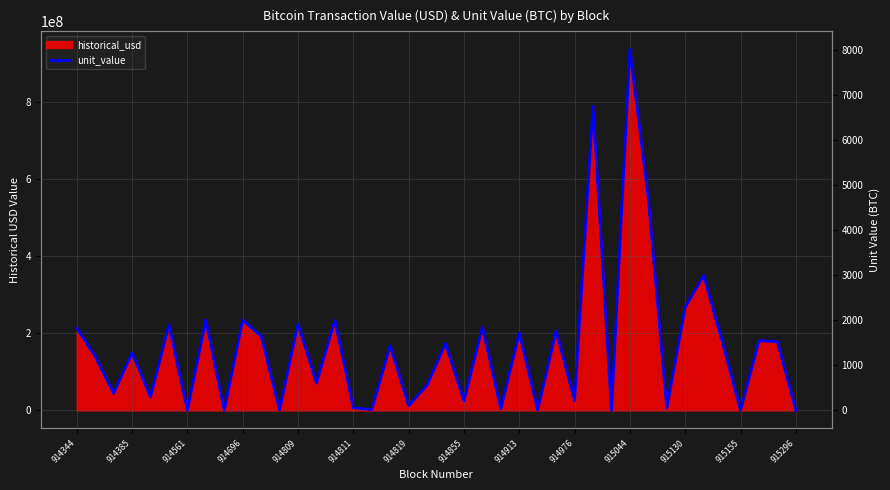

How many values exceed 1439?

20